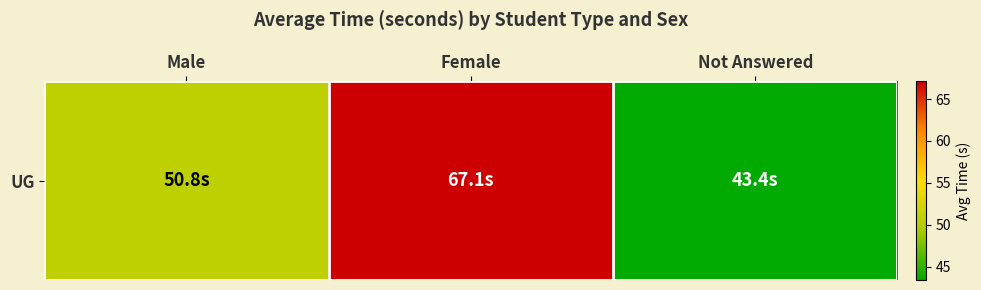

Which label corresponds to the largest value in the chart?

Female